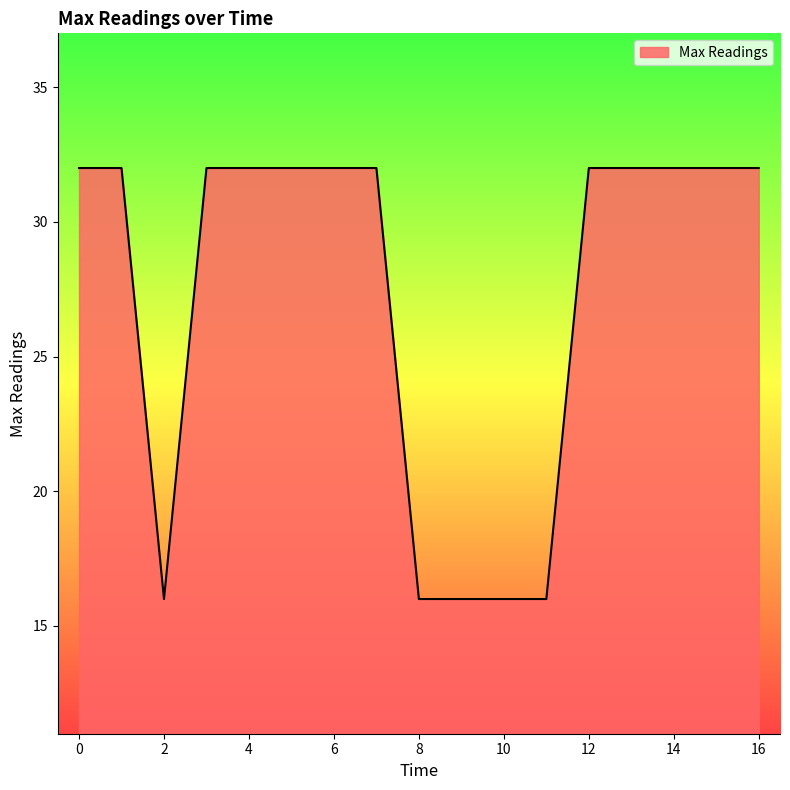

What is the difference between the maximum and minimum values?

16